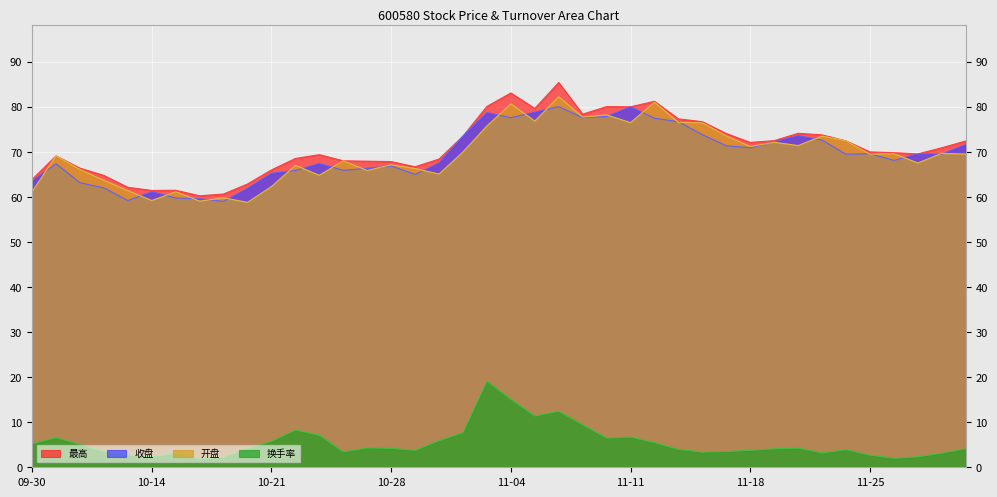

At which label does 开盘 reach its peak?

11-06